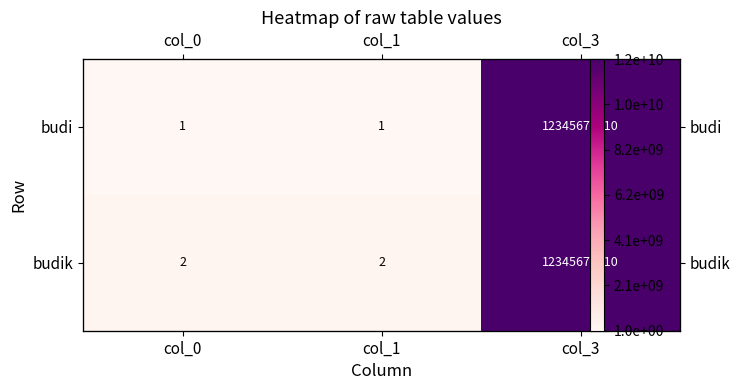

At which label is budi closest to 11?

col_0